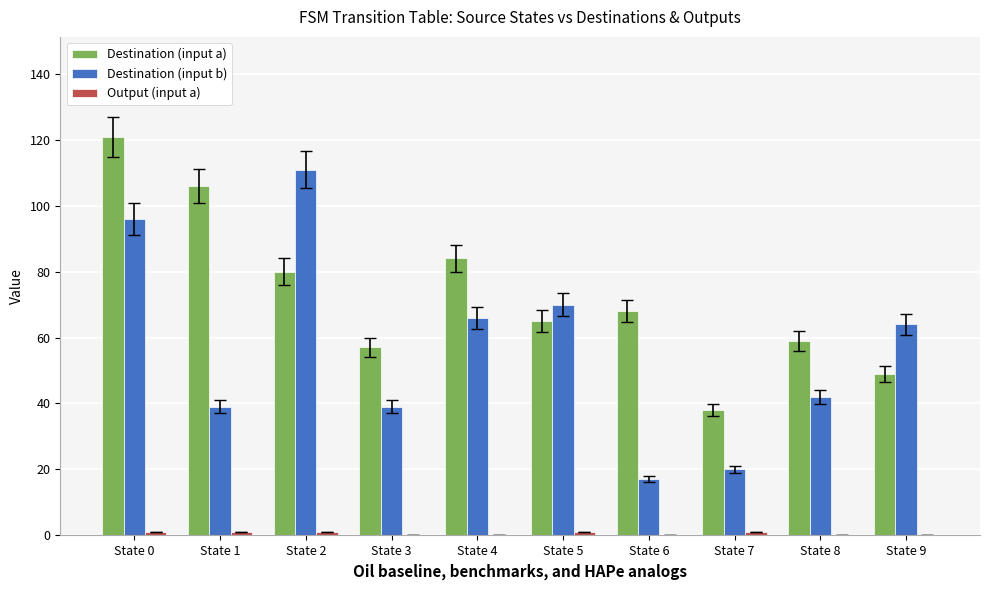

The Destination (input a) series shows 8 at State 7. True or false?

False